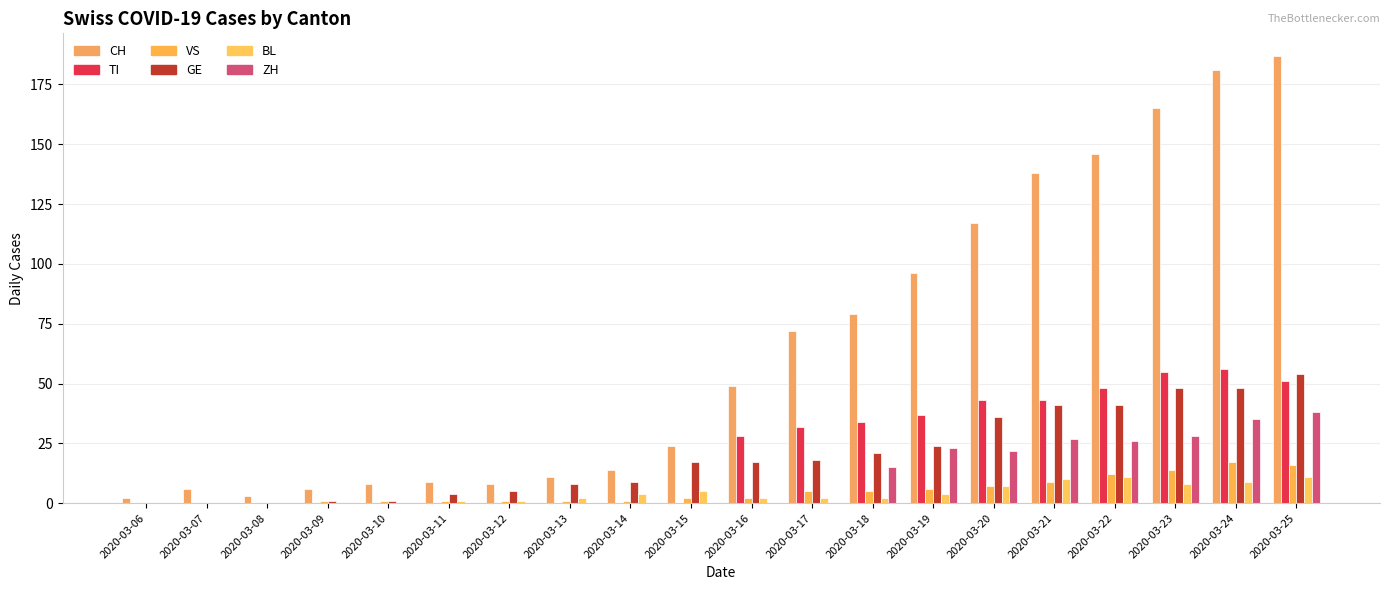

Are the bars grouped side by side (vs. stacked)?

Yes